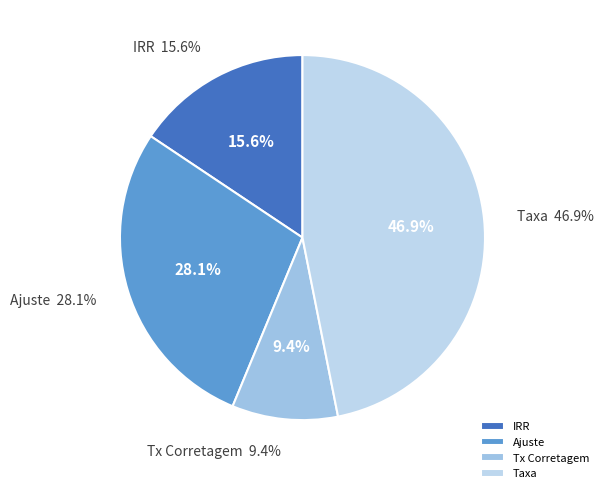

To the nearest percent, what percentage of the pie is Tx Corretagem?

9%